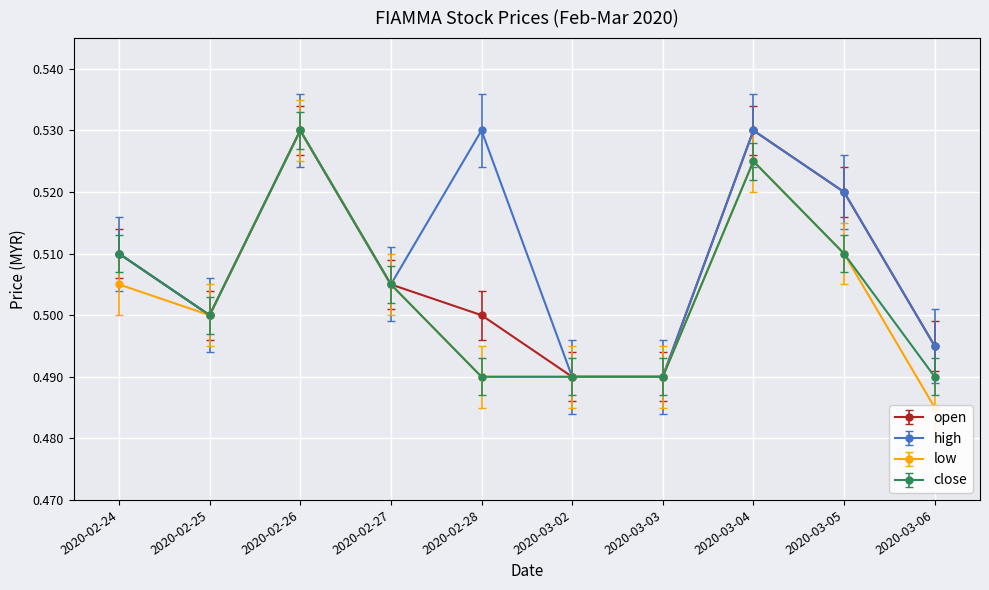

At which category does low reach its first local peak?

2020-02-26